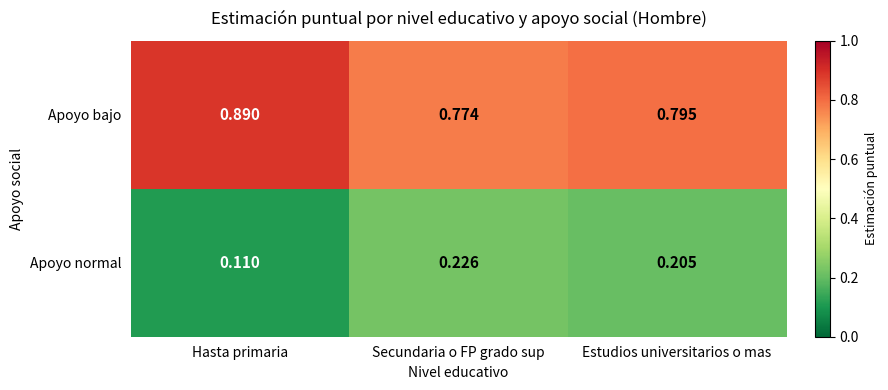

At which label does Apoyo normal reach its minimum?

Hasta primaria